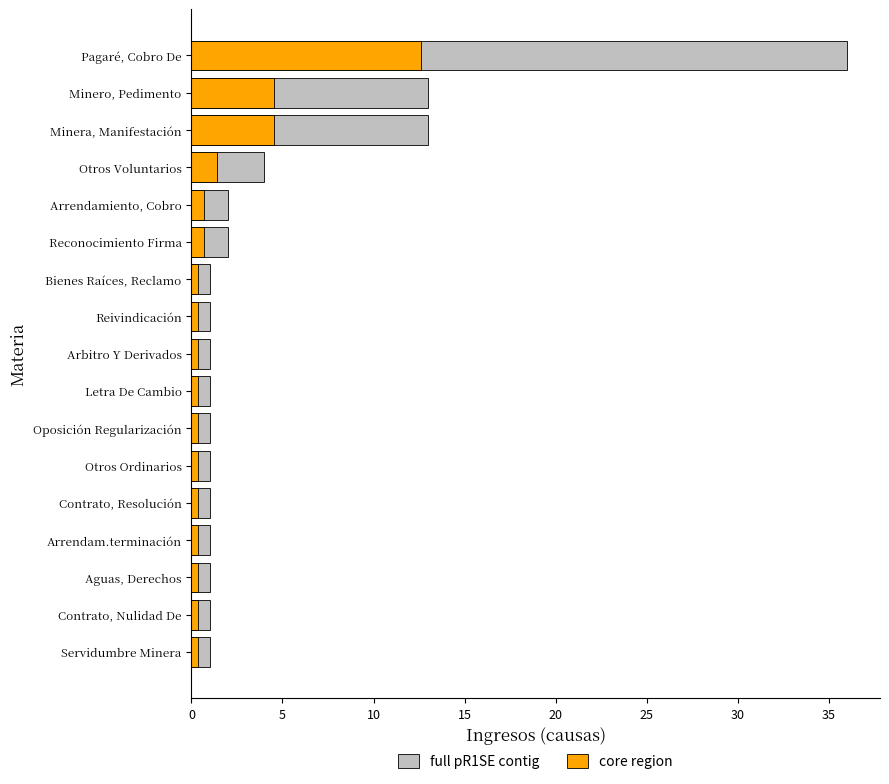

Which series has the largest range (max minus min)?

full pR1SE contig